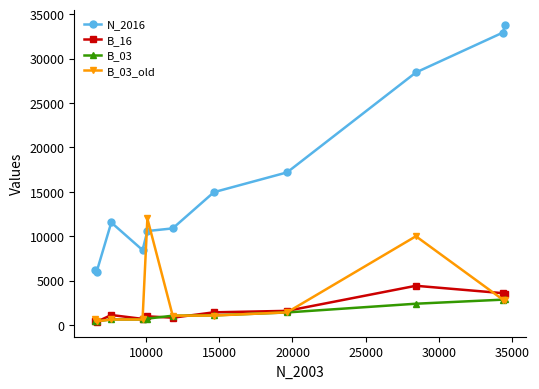

What is the highest value of the N_2016 series?

33838